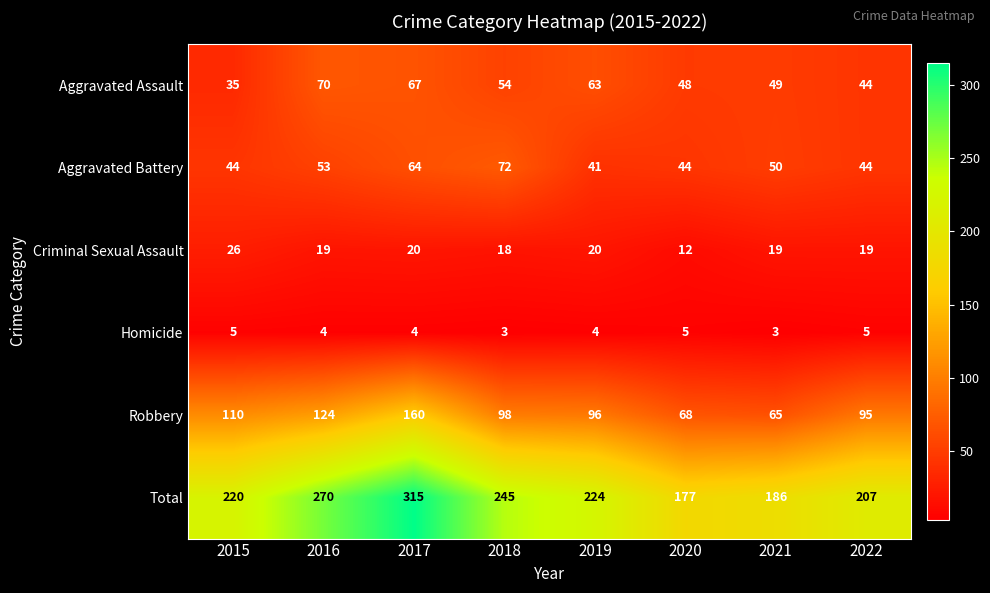

At which category is the sum across all series the highest?

2017